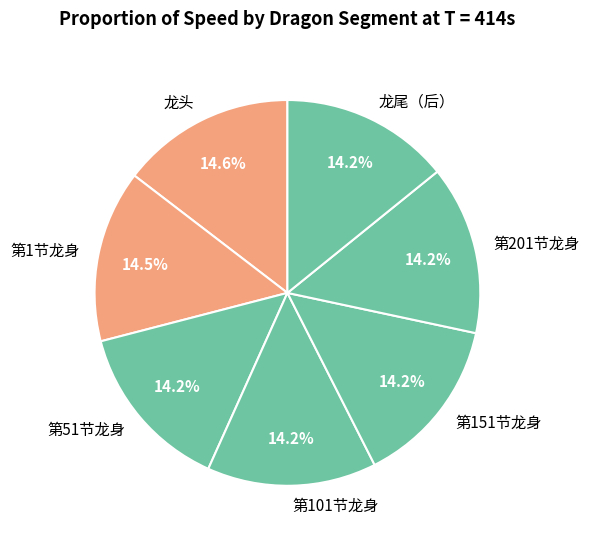

Does 第201节龙身 represent more than half of the total?

No